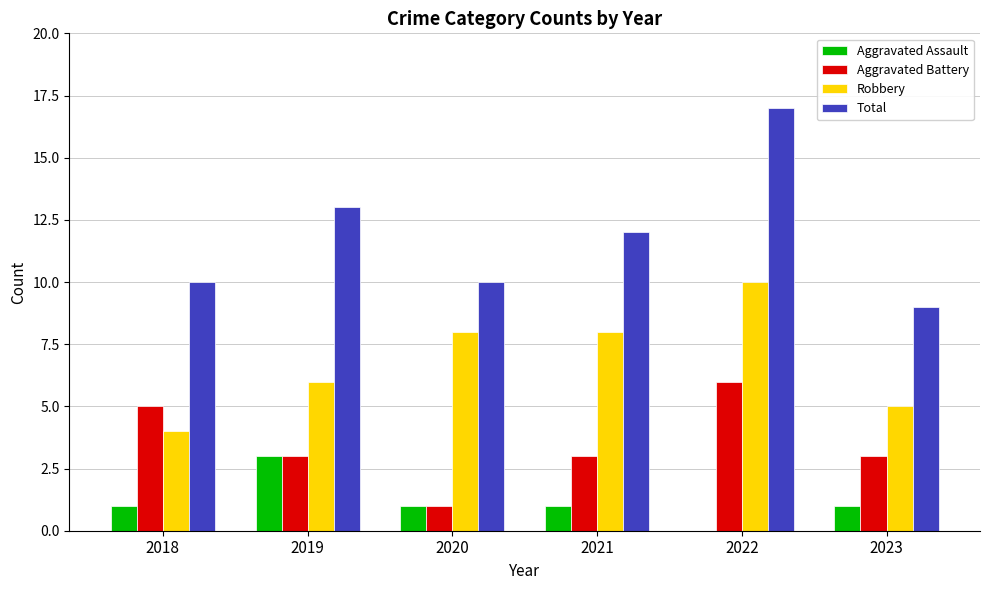

Reading left to right, what are all the values shown in this chart?

Aggravated Assault: 1	3	1	1	0	1
Aggravated Battery: 5	3	1	3	6	3
Robbery: 4	6	8	8	10	5
Total: 10	13	10	12	17	9